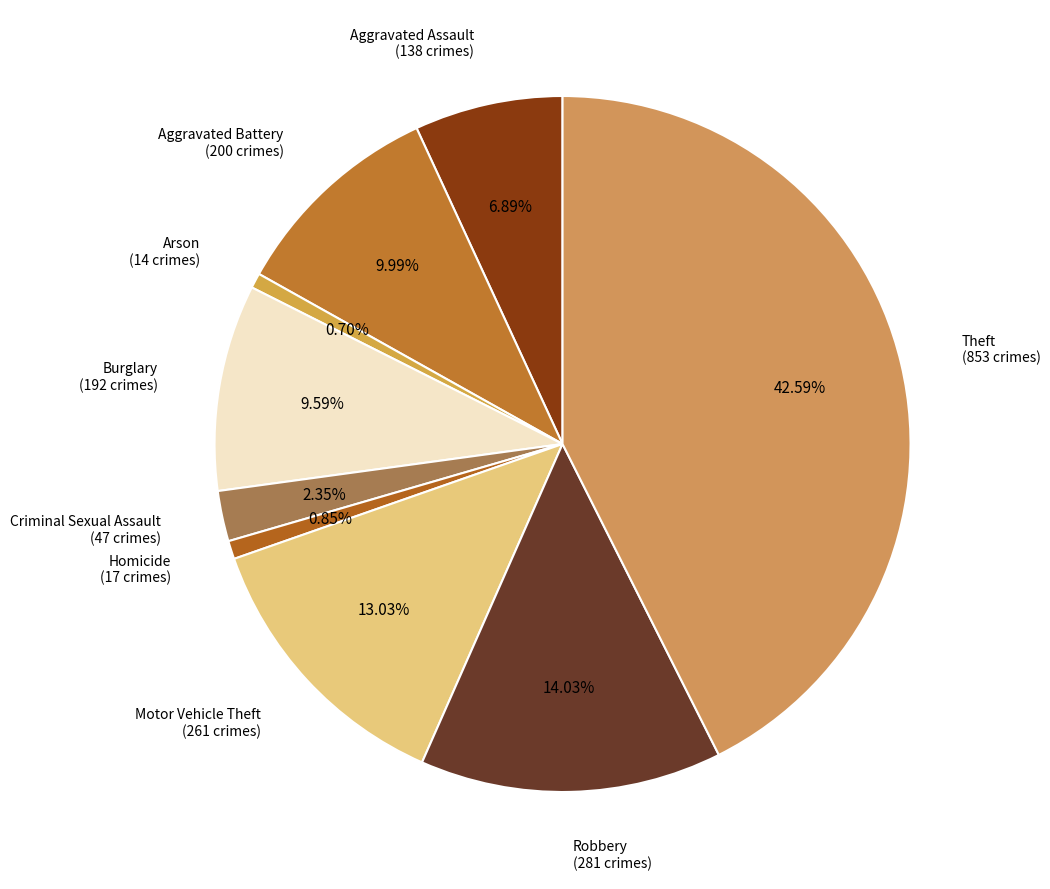

How many segments does this pie chart have?

9